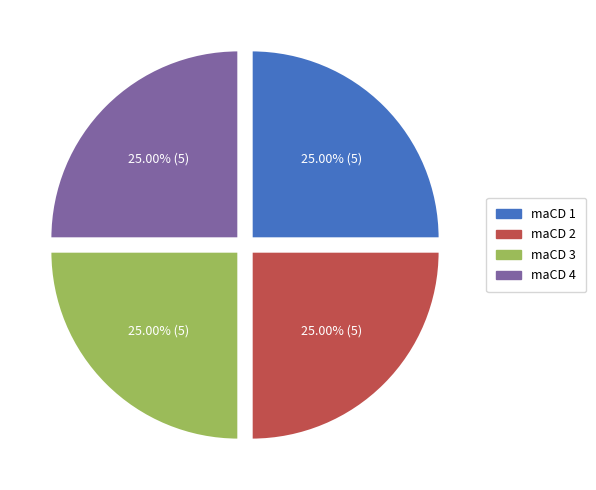

Approximately how many times larger is the value at maCD 3 compared to maCD 4?

1.0